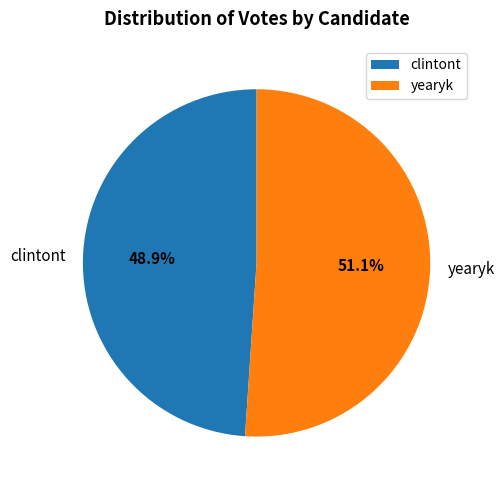

How many segments does this pie chart have?

2